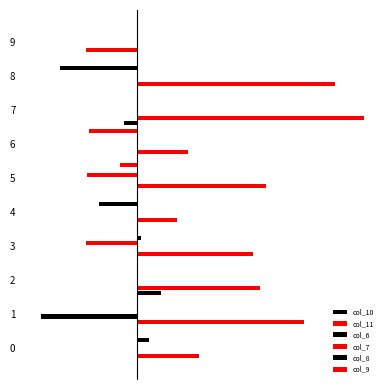

The value of col_11 at 0 is 0.1. True or false?

True